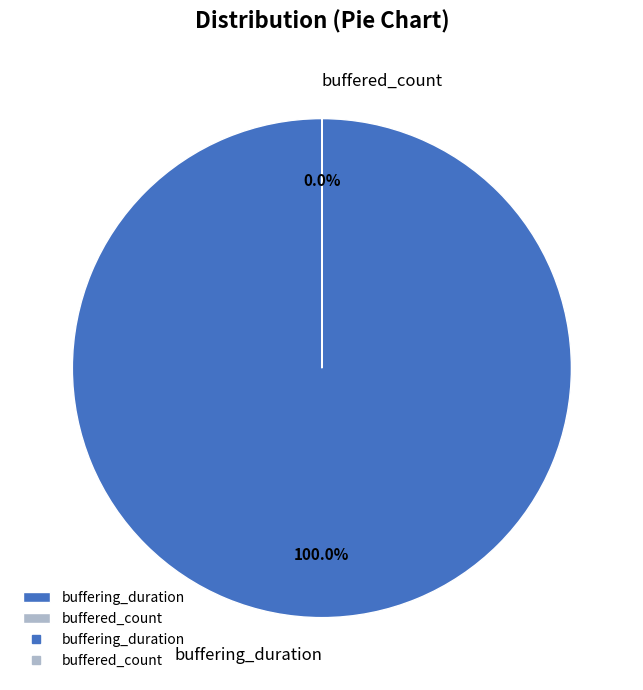

What is the smallest slice in the pie chart?

buffered_count